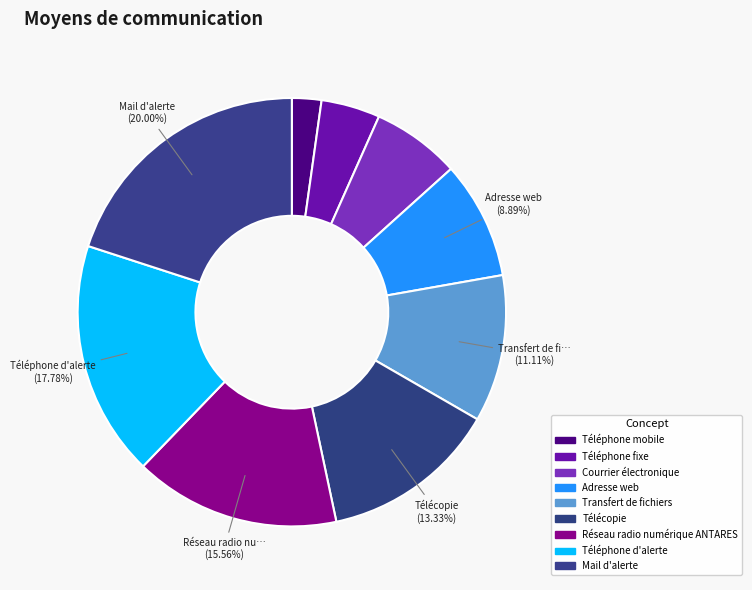

How many slices are in this pie chart?

9